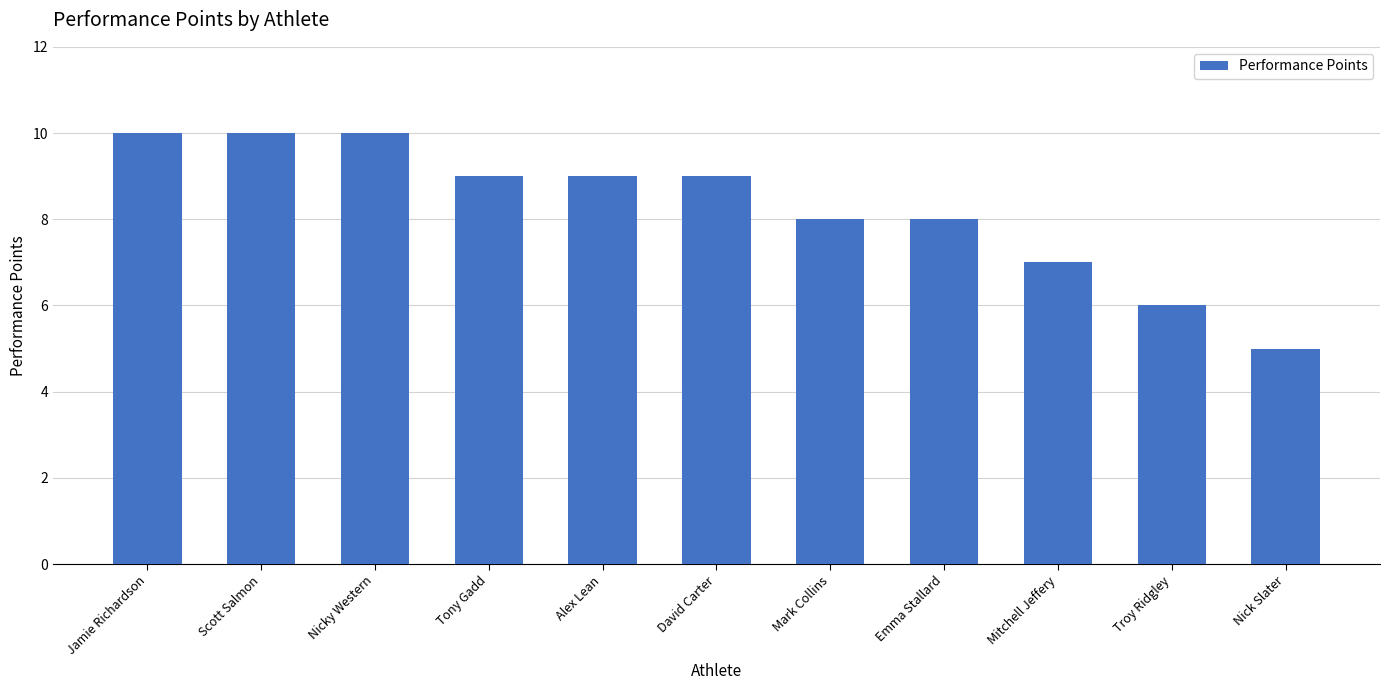

What is the difference between the second highest and second lowest values?

4